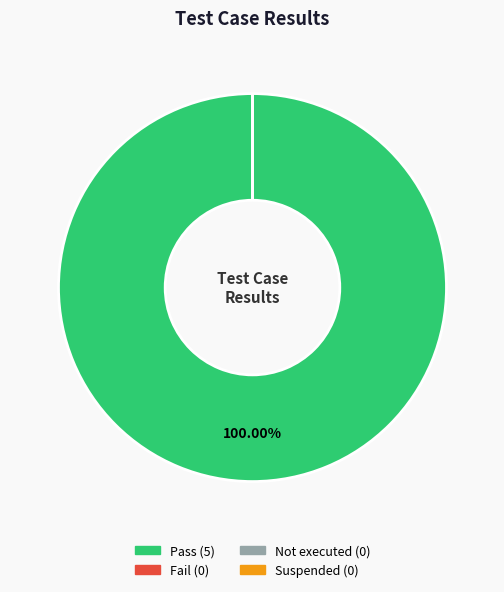

To the nearest percent, what is the difference between the largest and smallest slice percentages?

100%